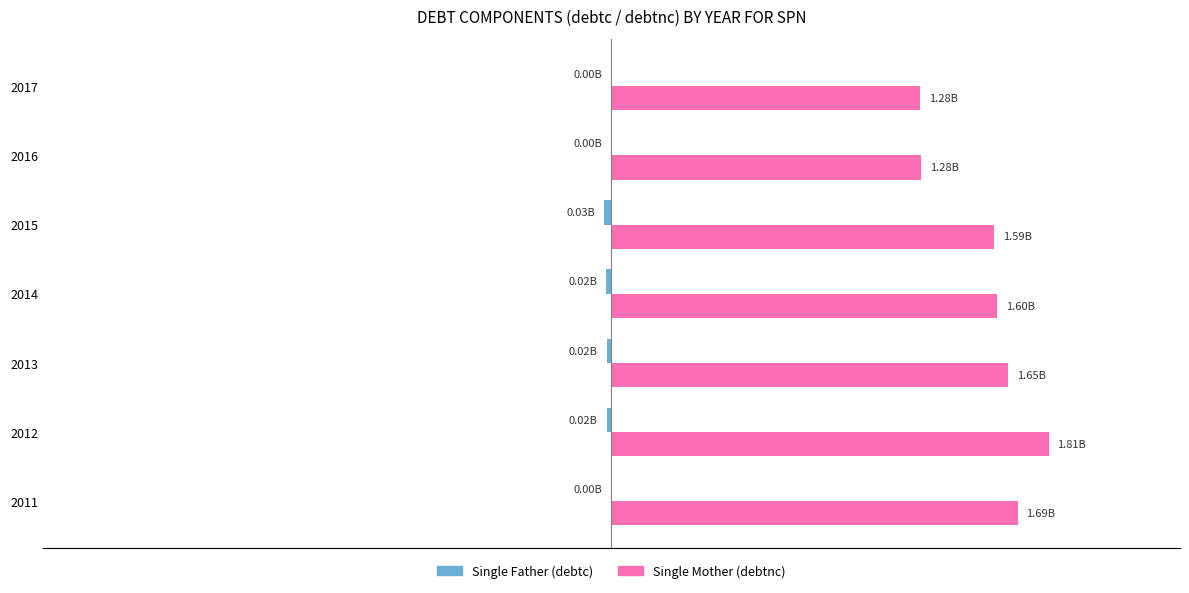

How many bars are there in each group?

2